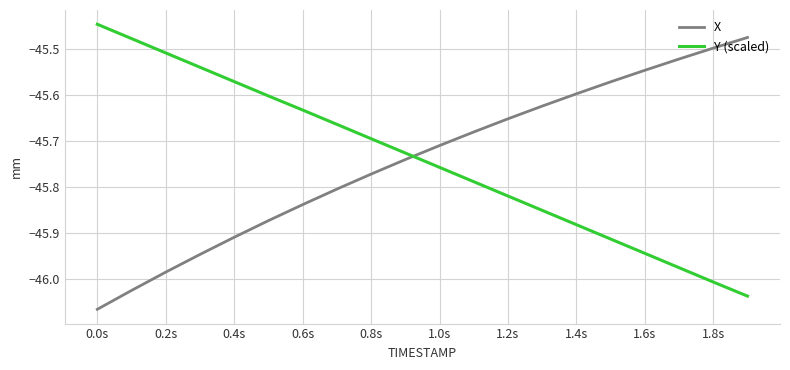

After their last crossing, which series has the higher values: Y (scaled) or X?

X